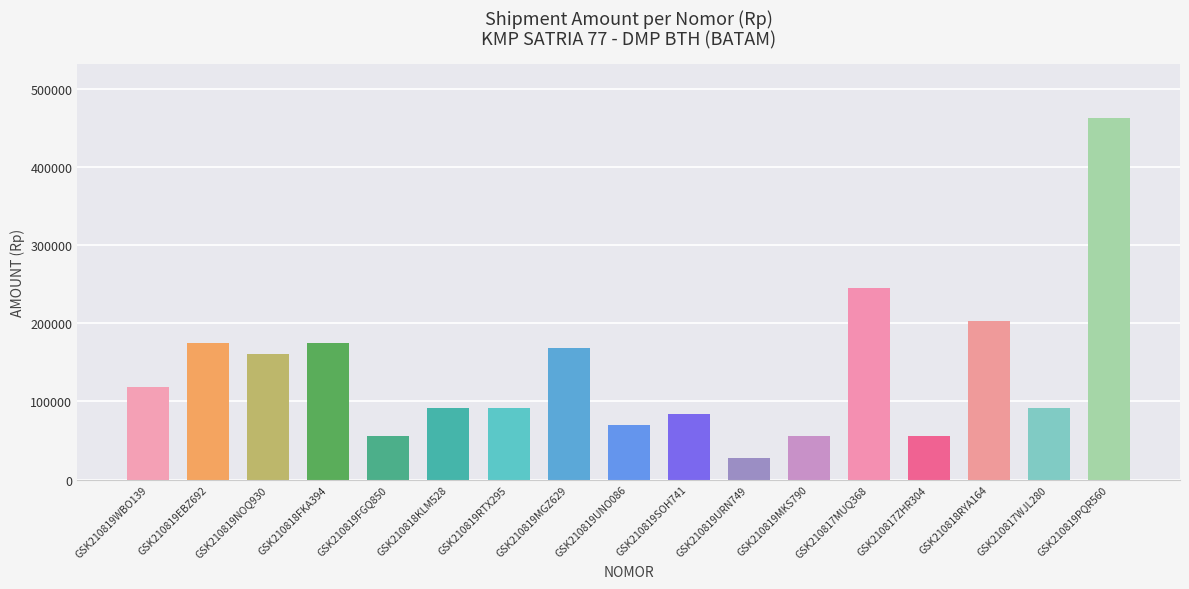

How many values are below 91000?

6